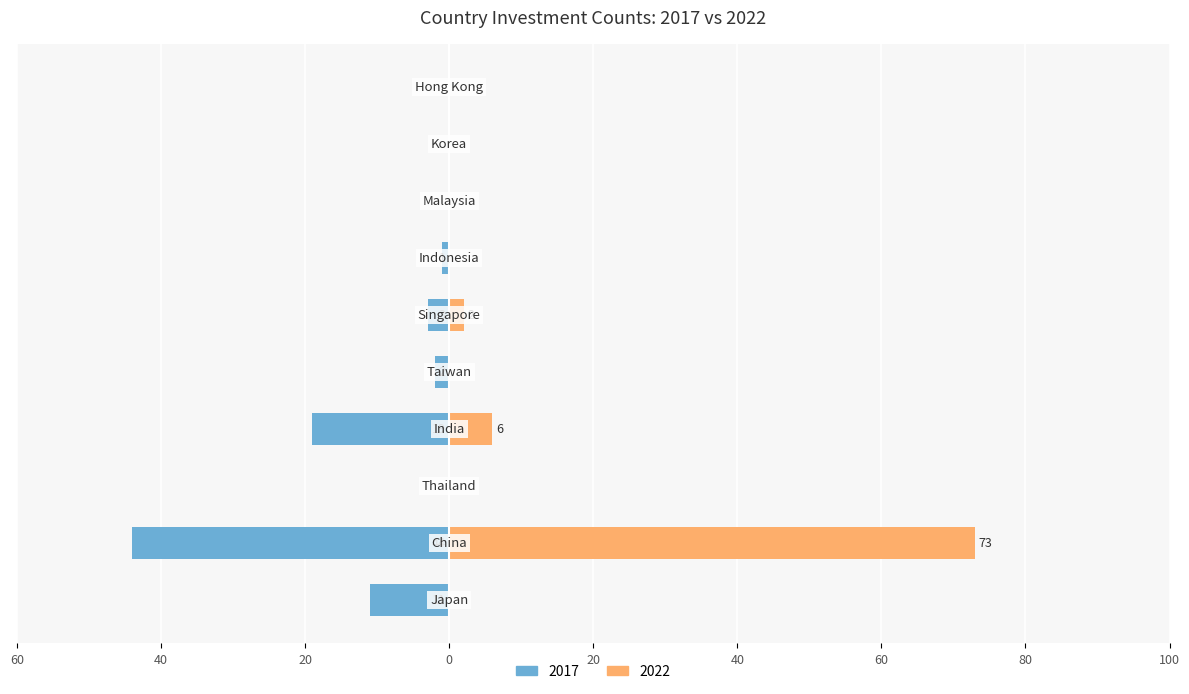

Is the value of 2022 at India greater than the value of 2017 at Thailand?

Yes